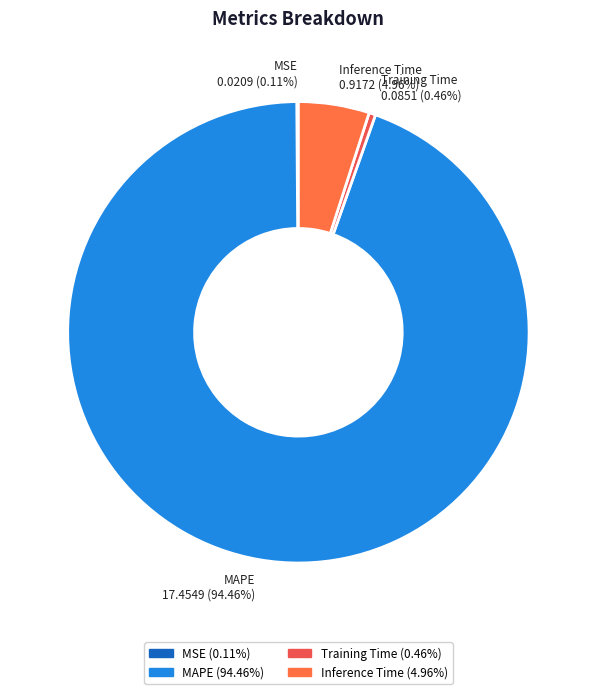

Approximately how many times larger is the value at MAPE 17.4549 (94.46%) compared to Inference Time 0.9172 (4.96%)?

19.0